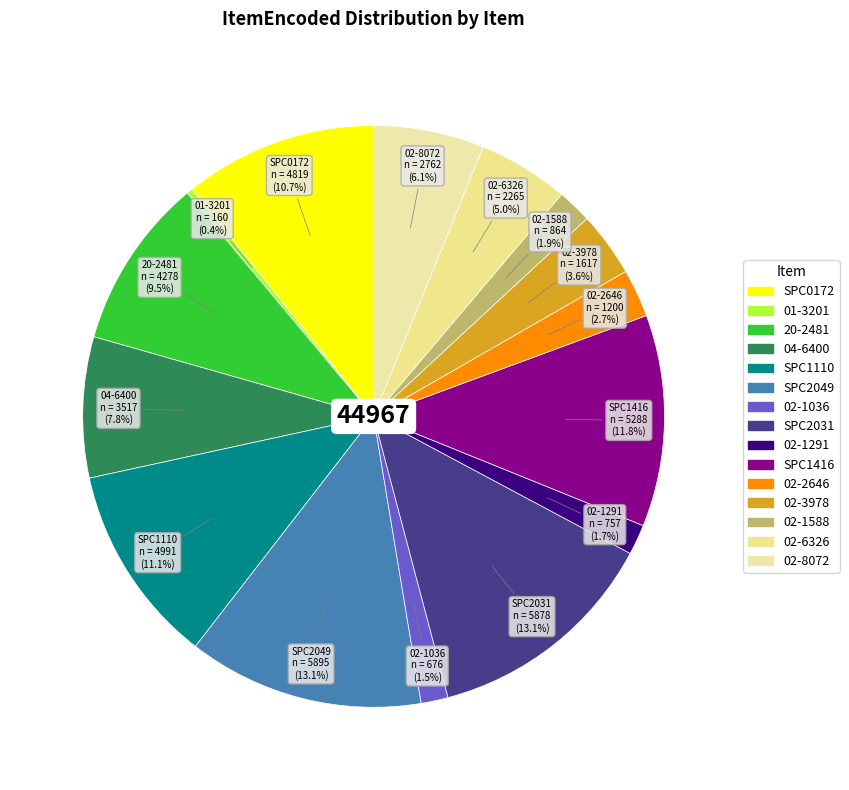

What percentage is the 02-3978 slice, to the nearest percent?

4%